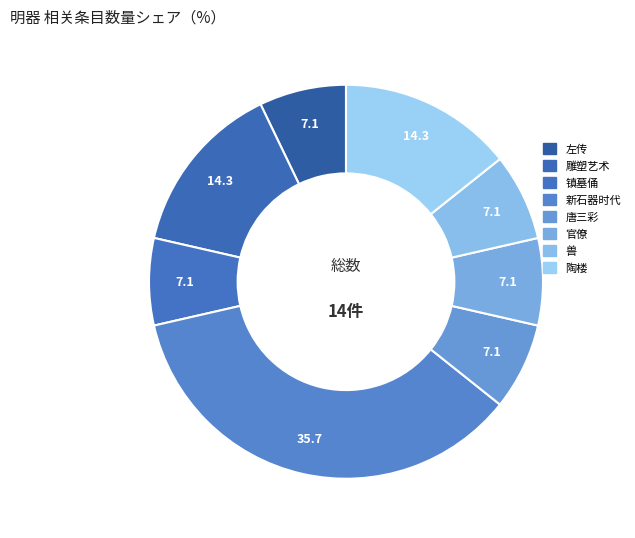

What is the change in value from 兽 to 陶楼?

+1